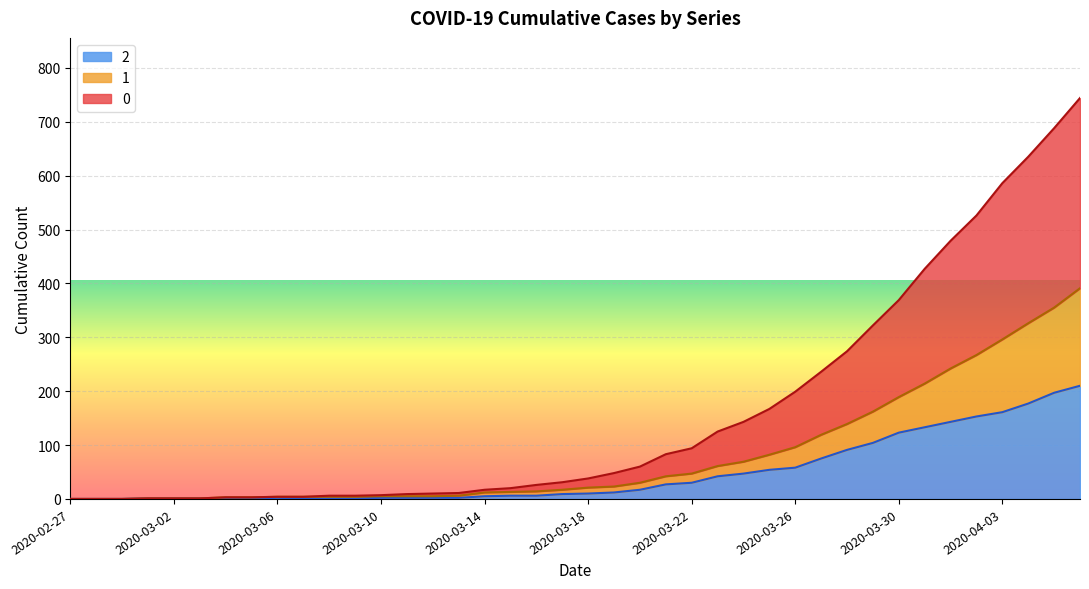

The value of 0 at 2020-04-04 is 635. True or false?

True